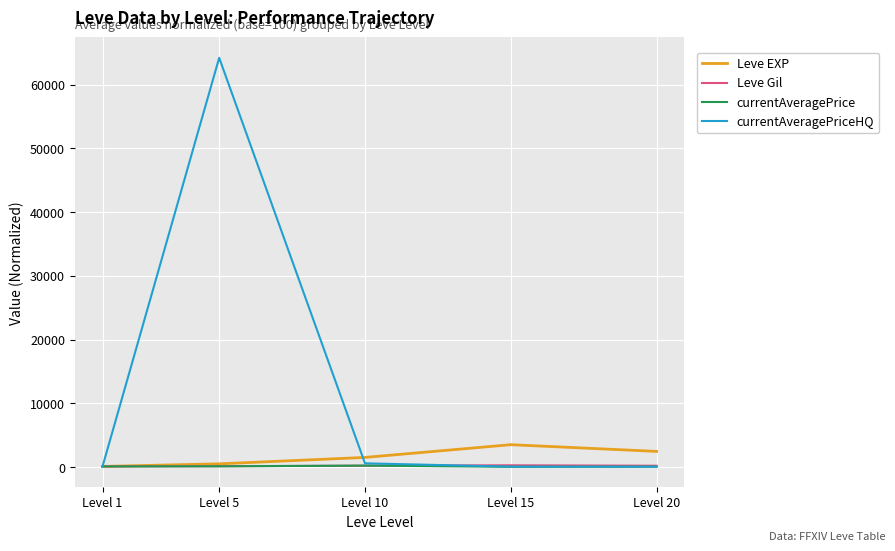

What is the lowest value of the currentAveragePriceHQ series?

51.6